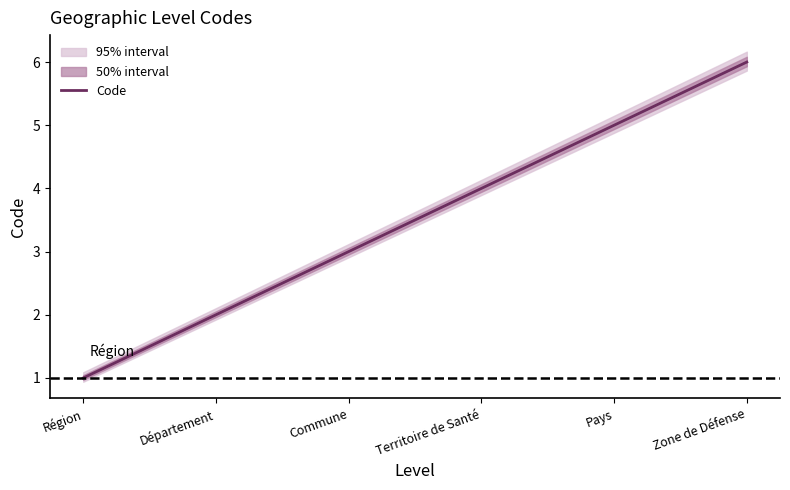

What is the difference between the maximum and second lowest values?

4